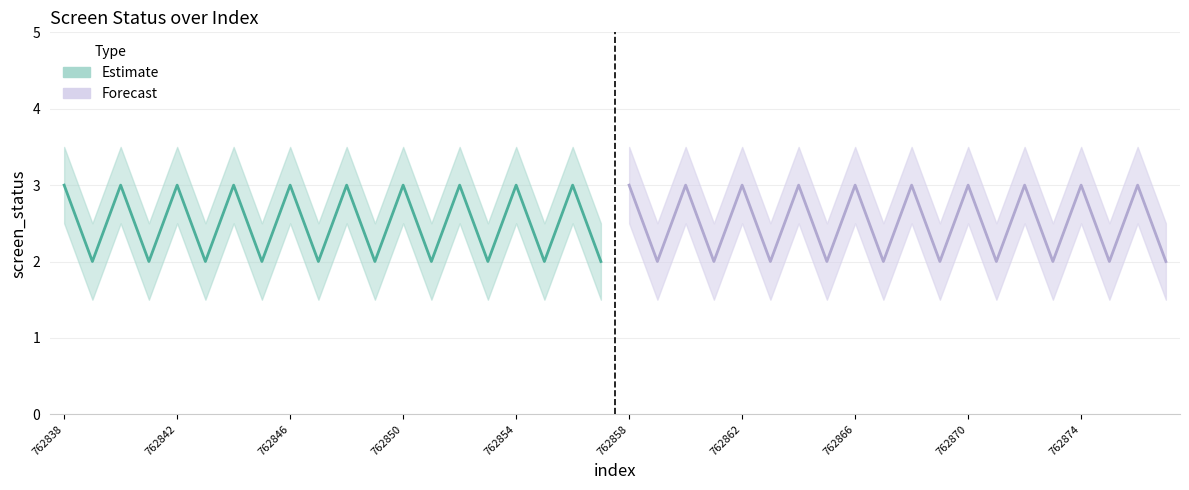

Reading left to right, extract all data points from this chart.

screen_status: 3.0	2.0	3.0	2.0	3.0	2.0	3.0	2.0	3.0	2.0	3.0	2.0	3.0	2.0	3.0	2.0	3.0	2.0	3.0	2.0	3.0	2.0	3.0	2.0	3.0	2.0	3.0	2.0	3.0	2.0	3.0	2.0	3.0	2.0	3.0	2.0	3.0	2.0	3.0	2.0
screen_status_upper: 3.5	2.5	3.5	2.5	3.5	2.5	3.5	2.5	3.5	2.5	3.5	2.5	3.5	2.5	3.5	2.5	3.5	2.5	3.5	2.5	3.5	2.5	3.5	2.5	3.5	2.5	3.5	2.5	3.5	2.5	3.5	2.5	3.5	2.5	3.5	2.5	3.5	2.5	3.5	2.5
screen_status_lower: 2.5	1.5	2.5	1.5	2.5	1.5	2.5	1.5	2.5	1.5	2.5	1.5	2.5	1.5	2.5	1.5	2.5	1.5	2.5	1.5	2.5	1.5	2.5	1.5	2.5	1.5	2.5	1.5	2.5	1.5	2.5	1.5	2.5	1.5	2.5	1.5	2.5	1.5	2.5	1.5
estimate: 3.0	2.0	3.0	2.0	3.0	2.0	3.0	2.0	3.0	2.0	3.0	2.0	3.0	2.0	3.0	2.0	3.0	2.0	3.0	2.0	0.0	0.0	0.0	0.0	0.0	0.0	0.0	0.0	0.0	0.0	0.0	0.0	0.0	0.0	0.0	0.0	0.0	0.0	0.0	0.0
forecast: 0.0	0.0	0.0	0.0	0.0	0.0	0.0	0.0	0.0	0.0	0.0	0.0	0.0	0.0	0.0	0.0	0.0	0.0	0.0	0.0	3.0	2.0	3.0	2.0	3.0	2.0	3.0	2.0	3.0	2.0	3.0	2.0	3.0	2.0	3.0	2.0	3.0	2.0	3.0	2.0